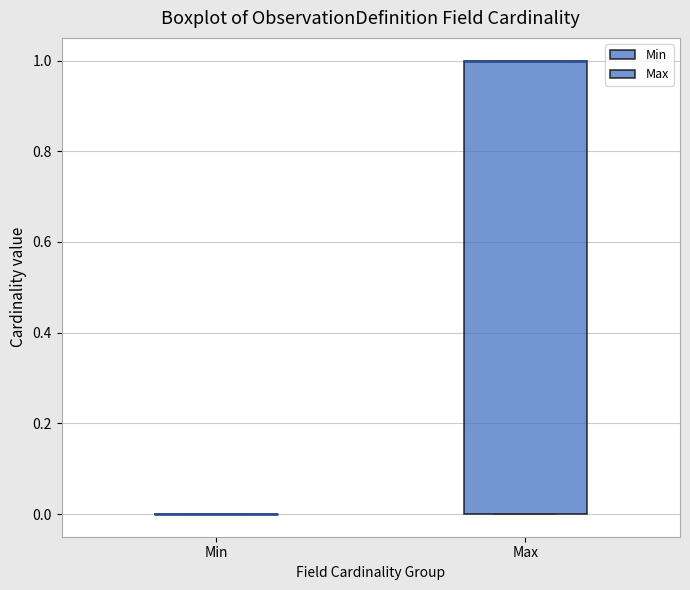

Reading left to right, read every box against the y-axis: the position of its median line, the range the box covers, and the ends of its whiskers. The values are not printed on the chart, so give them approximately, as read against the axis.

Min: box collapsed to a line at 0, whiskers 0 to 0
Max: median 1 (drawn on the box's upper edge), box 0 to 1, whiskers 0 to 1